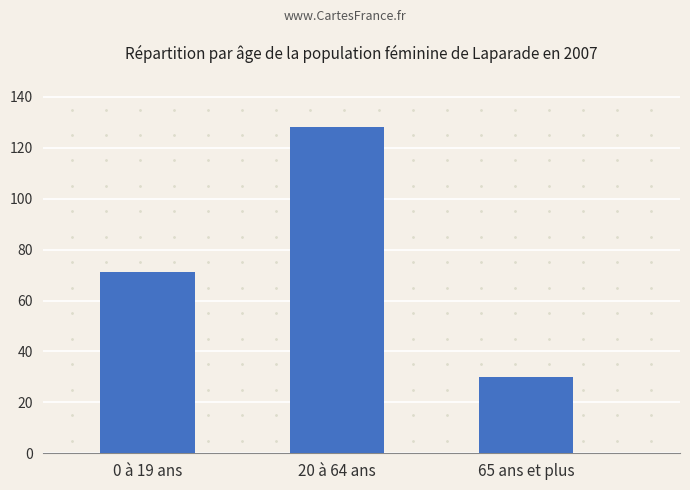

What is the ratio of the value at 65 ans et plus to the value at 0 à 19 ans?

0.4